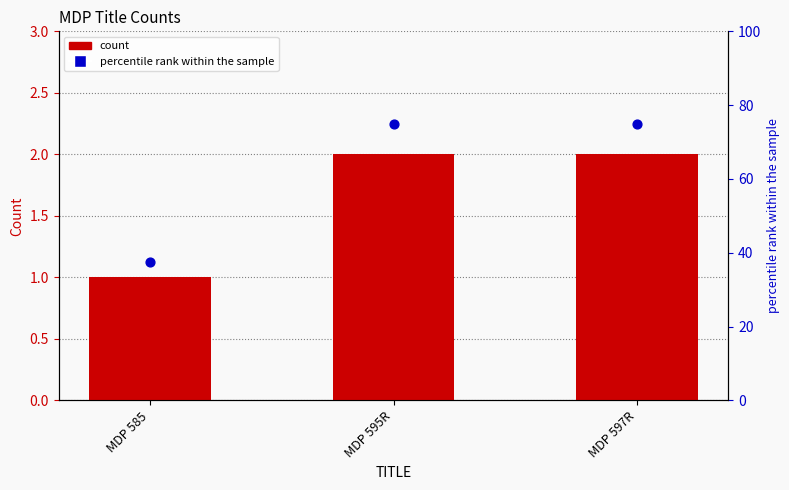

What are all the series names shown in the legend?

count, percentile rank within the sample